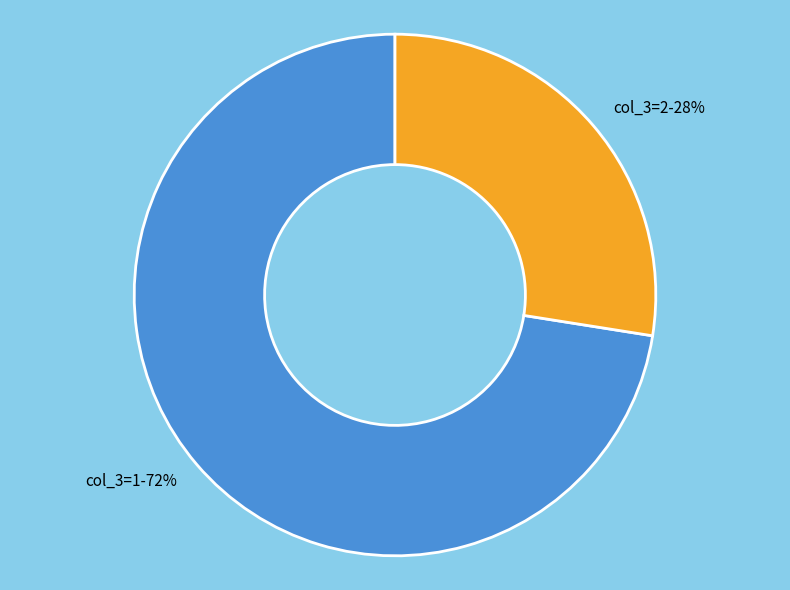

Which slice is the smallest?

col_3=2-28%